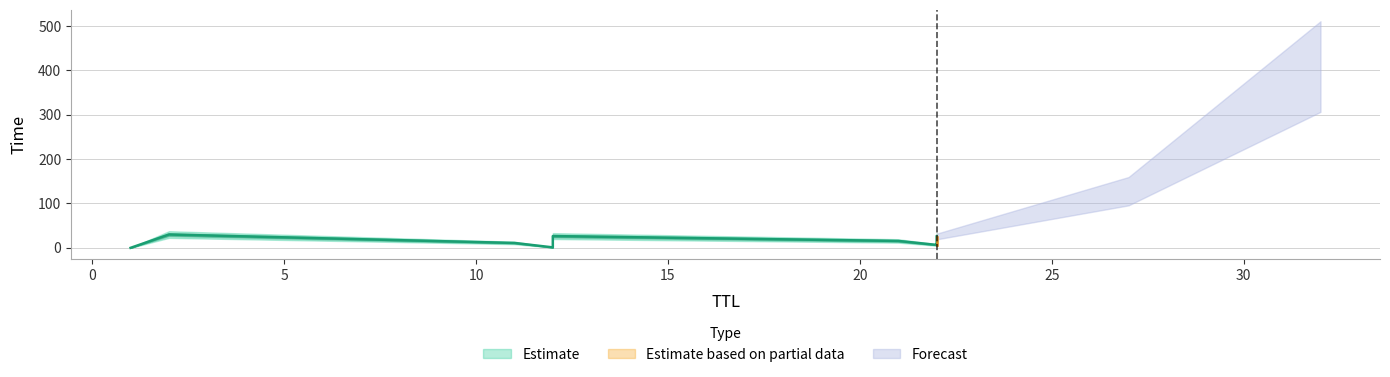

Does the chart have visible grid lines?

Yes